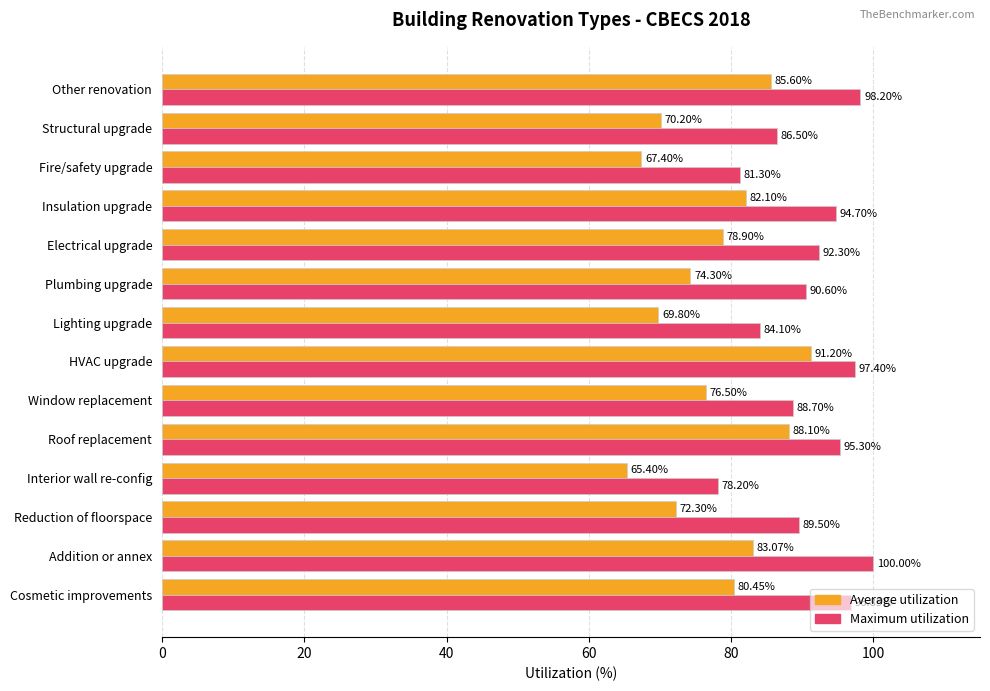

What is the total value across all series at Reduction of floorspace?

161.8